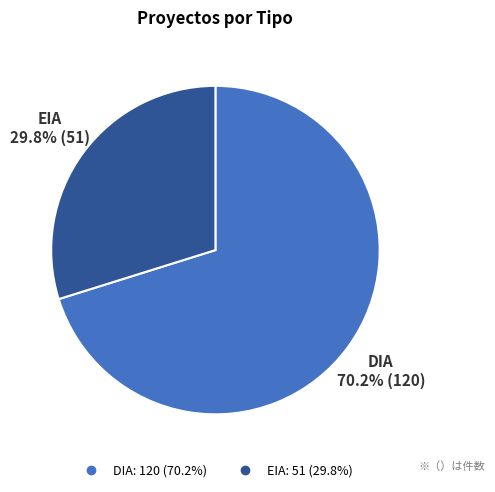

What is the largest slice in the pie chart?

DIA